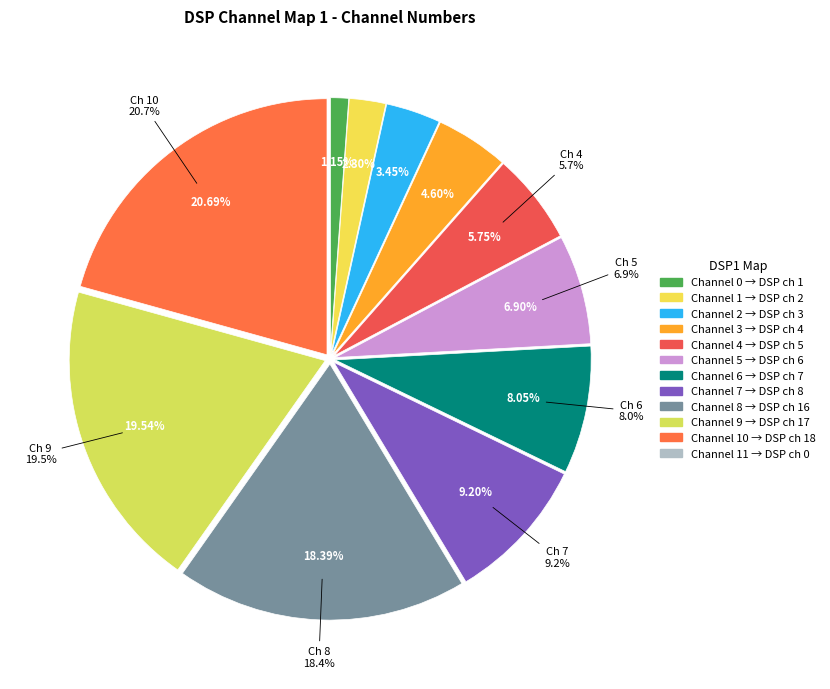

What is the change in value from 5 to 9?

+11